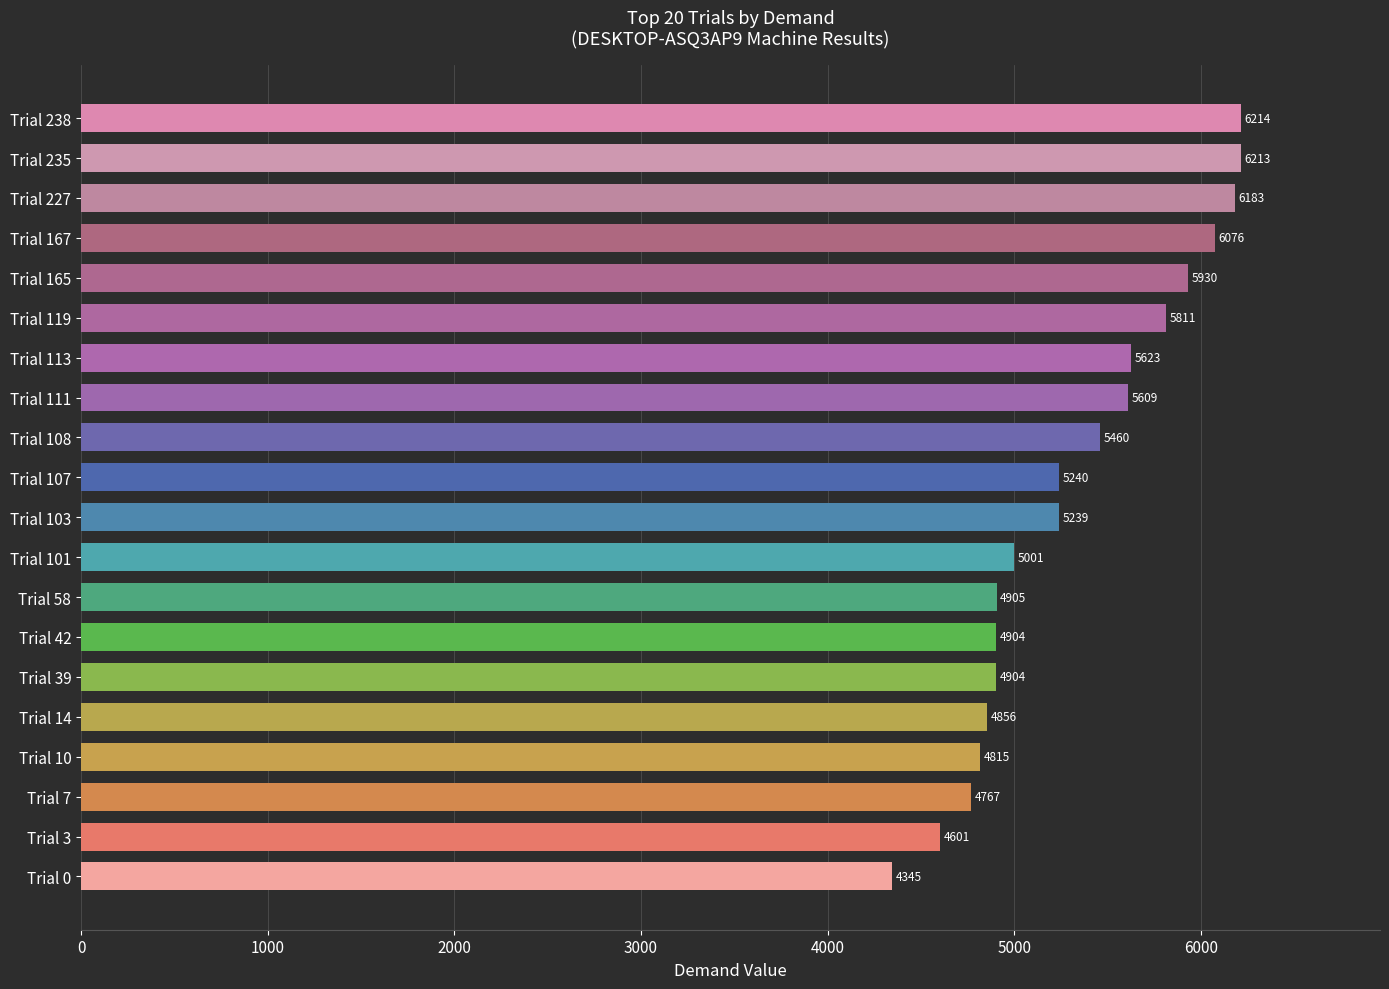

The value at Trial 113 is 5623.4. True or false?

True